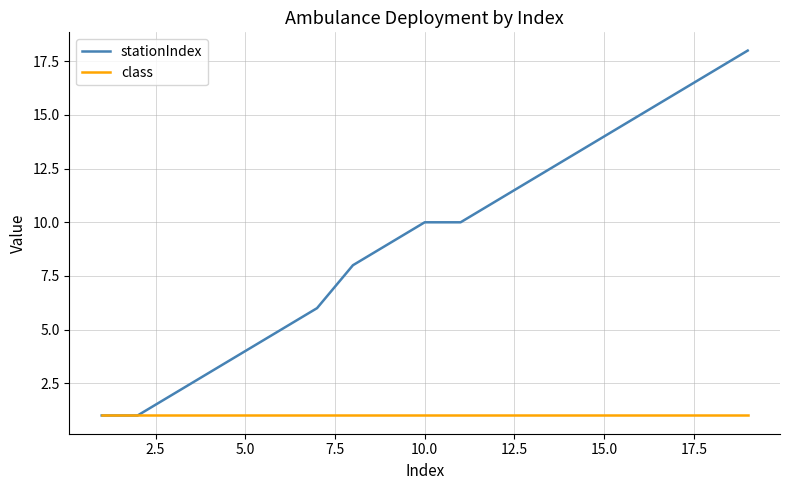

List the series in order of their overall mean, lowest first.

class, stationIndex